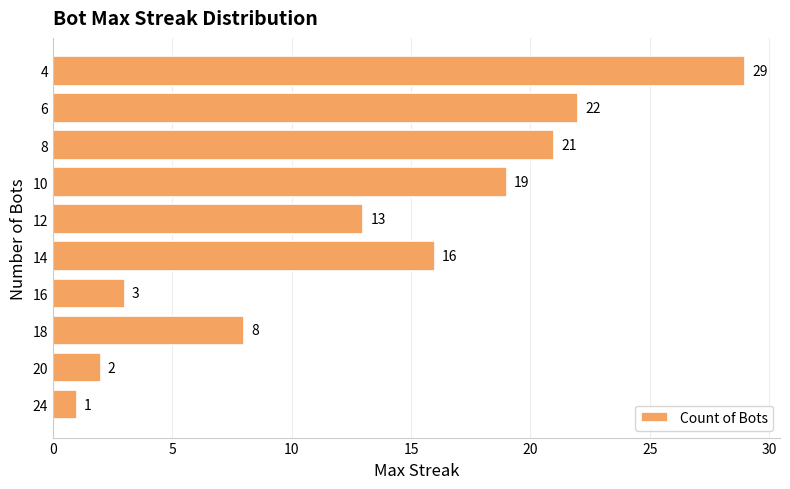

Reading top to bottom, extract all data points from this chart.

29	22	21	19	13	16	3	8	2	1